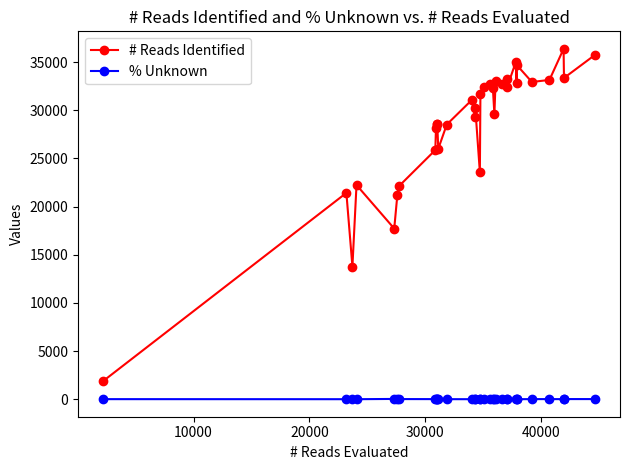

Which series has the largest range (max minus min)?

# Reads Identified